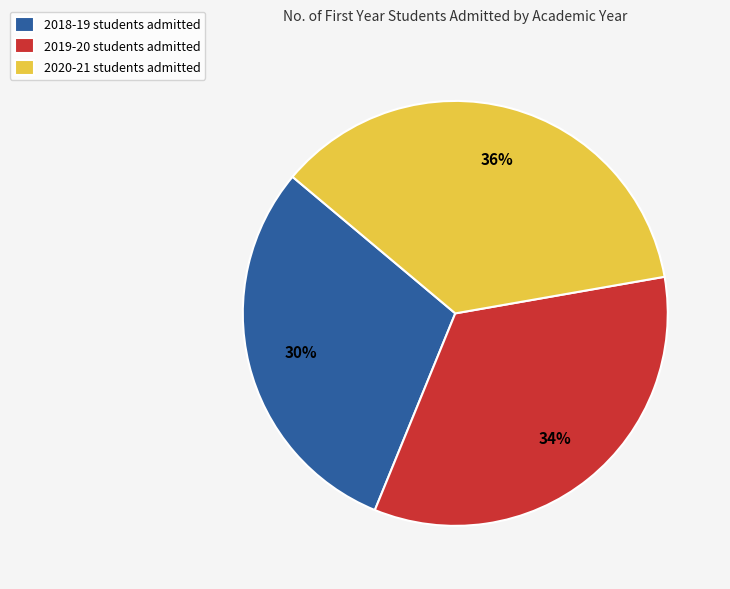

What is the ratio of the value at 2018-19 students admitted to the value at 2020-21 students admitted?

0.8